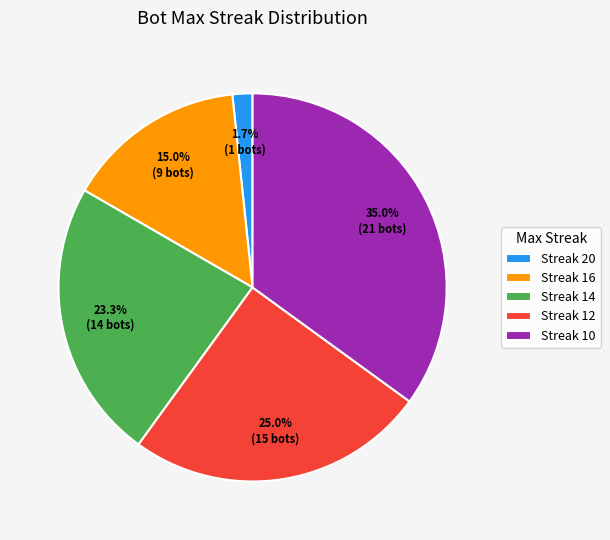

Does any single category account for the majority?

No